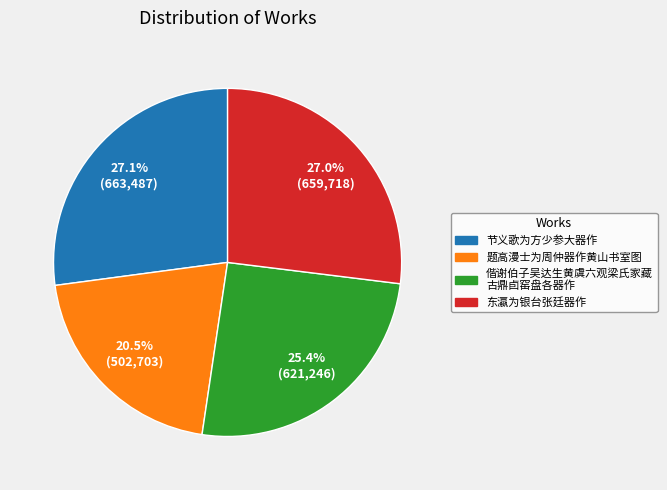

Does any single category account for the majority?

No